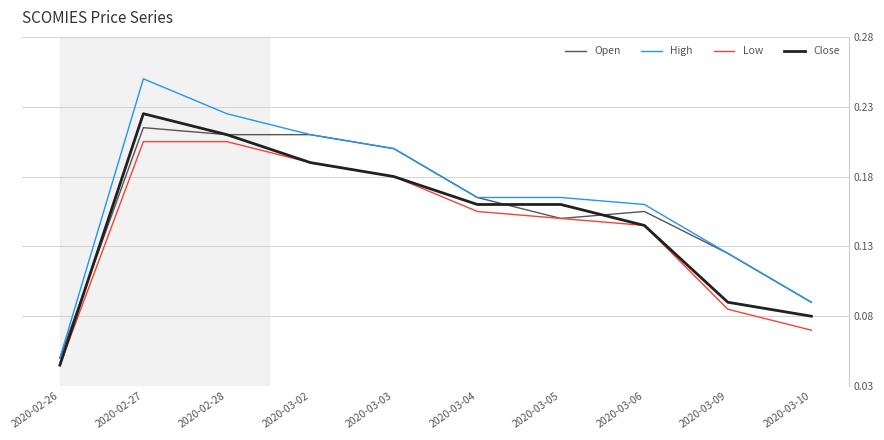

Rank the series by their average value, from lowest to highest.

Low, Close, Open, High